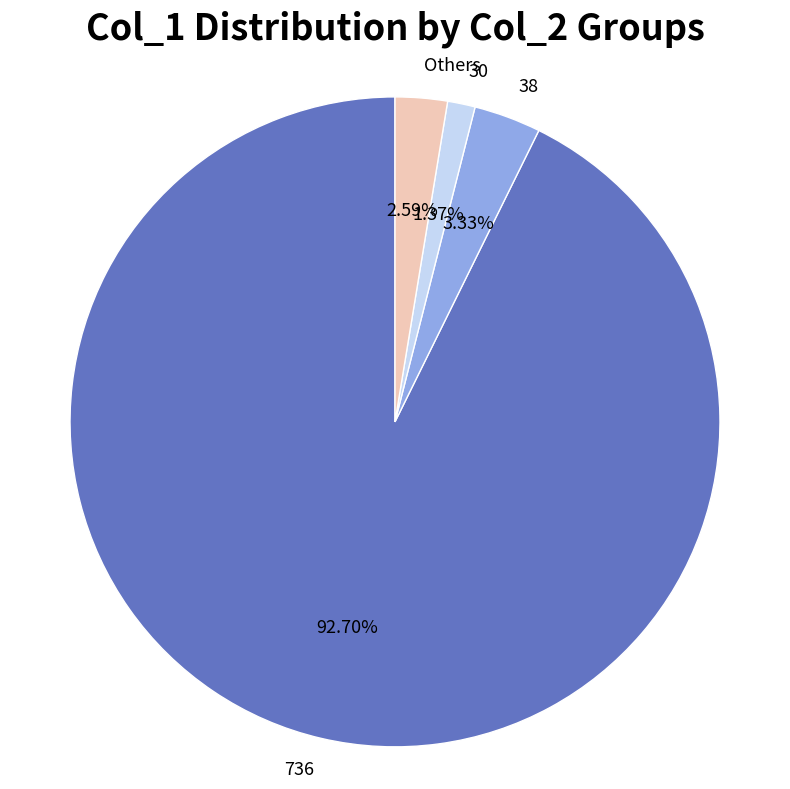

Count the number of slices in the pie.

4